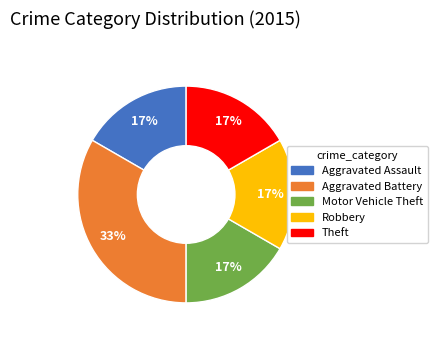

Do Theft and Robbery together represent more than half of the pie?

No